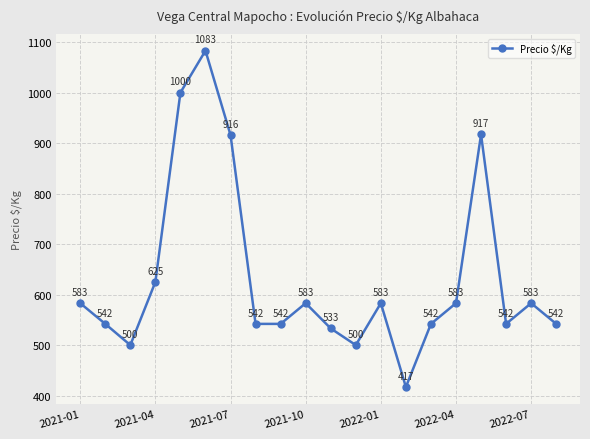

What is the greatest value displayed?

1083